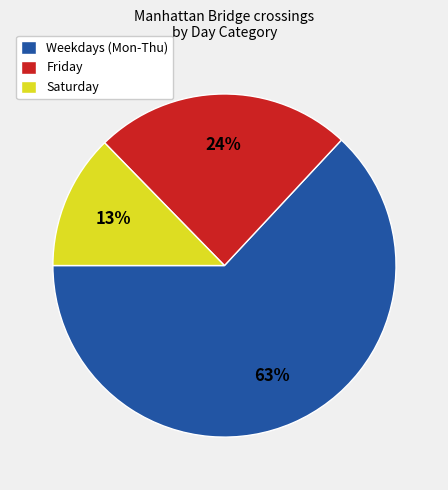

True or false: Weekdays (Mon-Thu) accounts for 68% of the total.

False